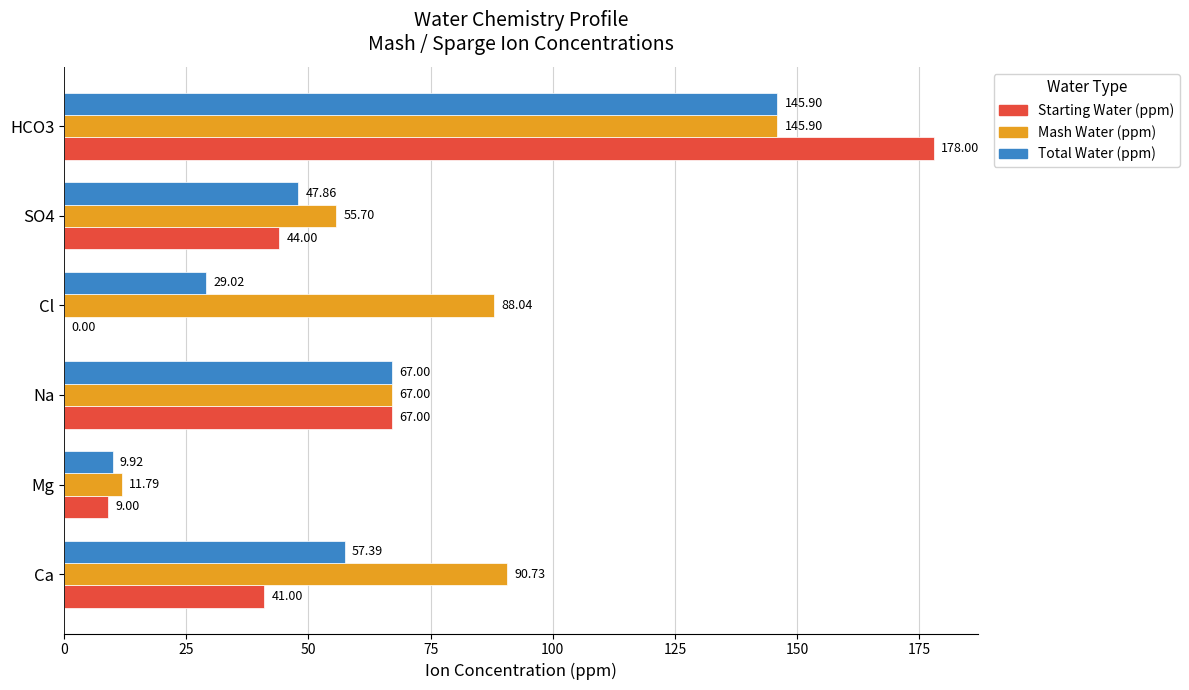

Which series changed the most between Na and Cl?

Starting Water (ppm)